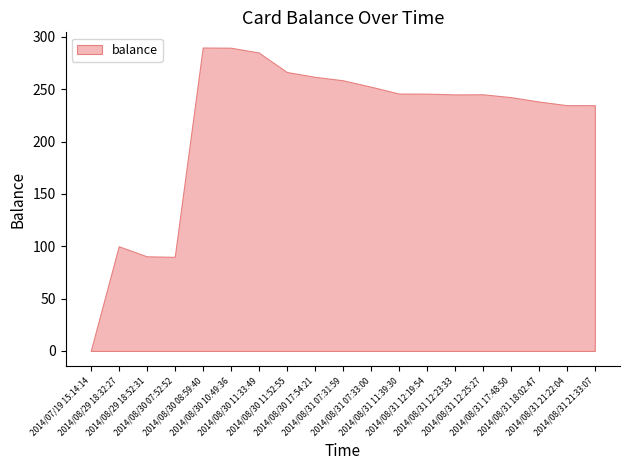

Which has a higher value, 2014/08/31 11:39:30 or 2014/08/29 18:52:31?

2014/08/31 11:39:30